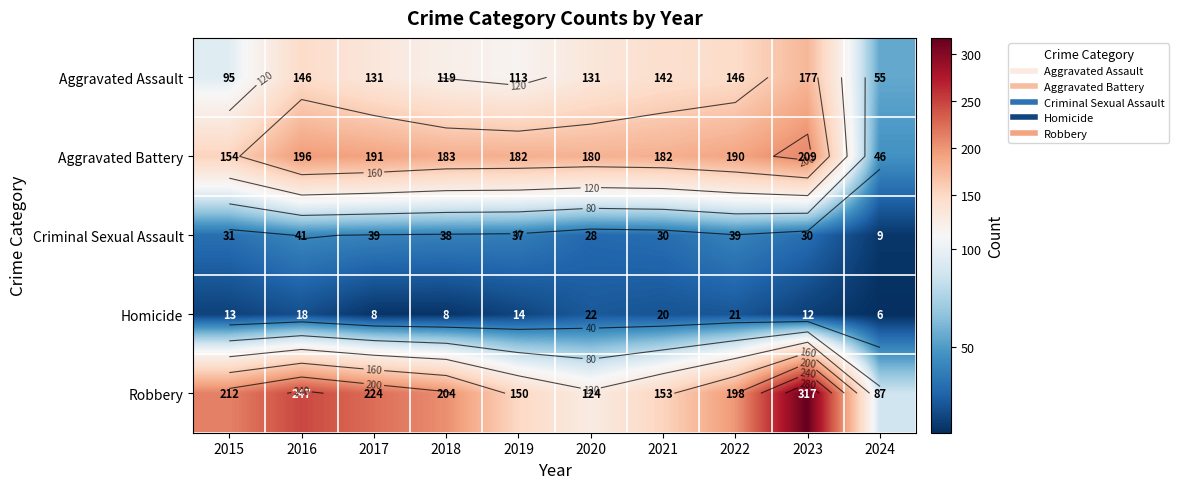

Where does the Aggravated Assault series first go above 131?

2016